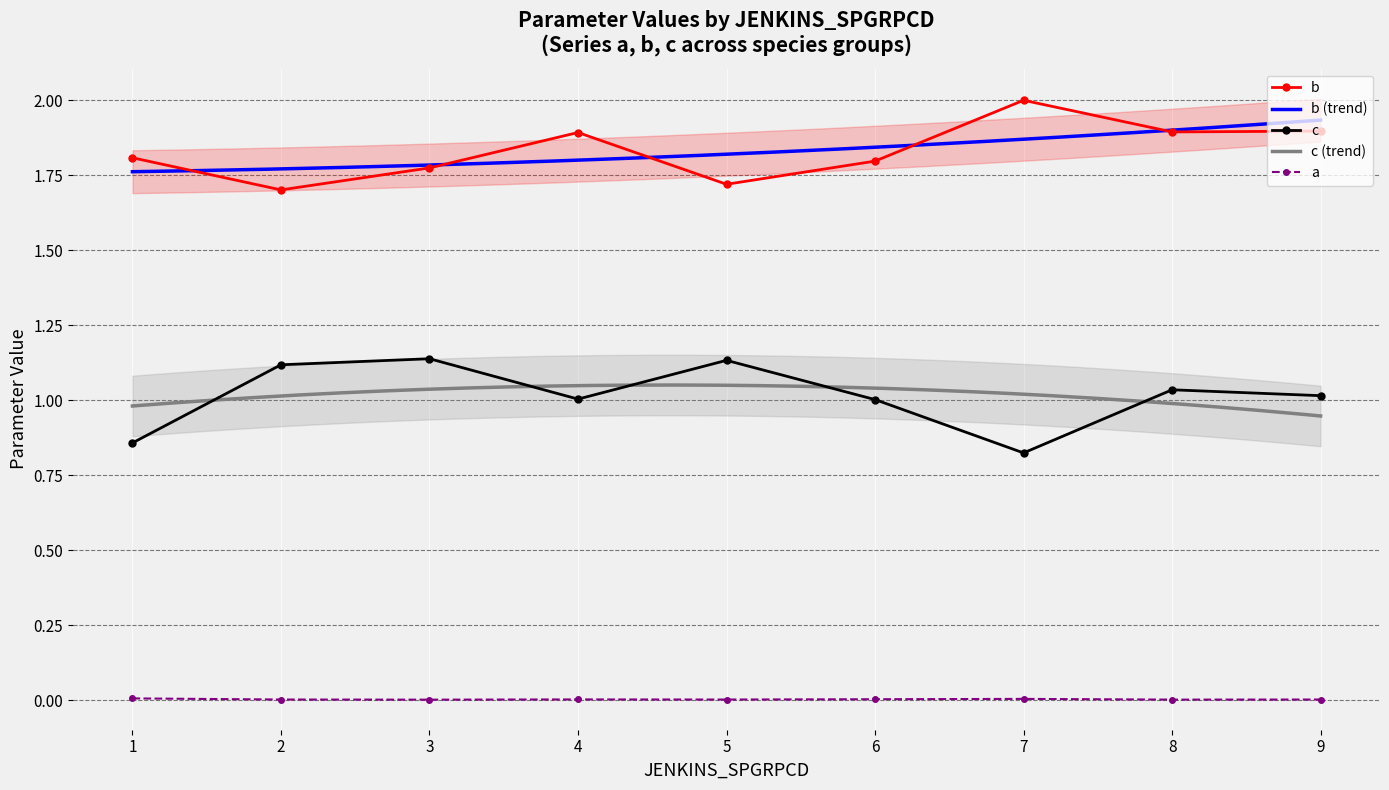

True or false: b and c intersect in this chart.

False